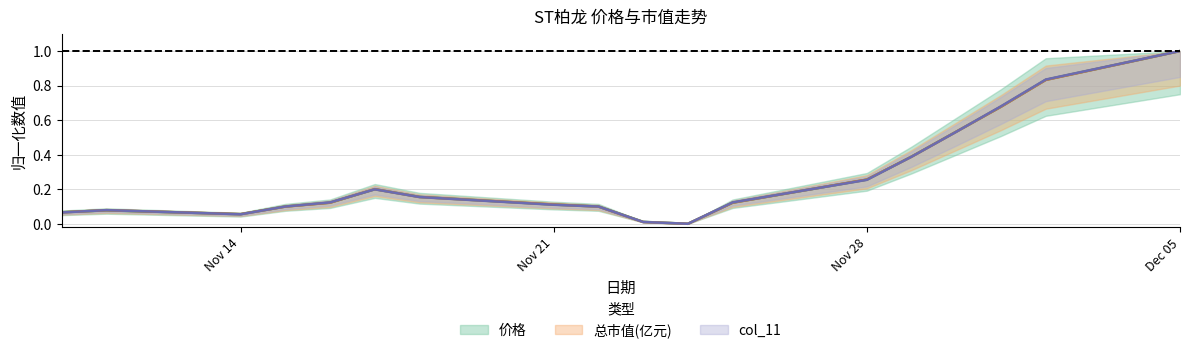

Where is the first local maximum for 价格?

2022-11-11